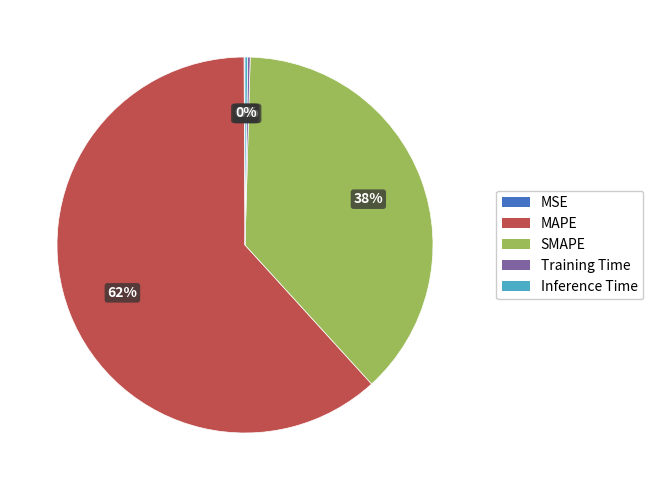

To the nearest percent, what is the average slice percentage?

20%